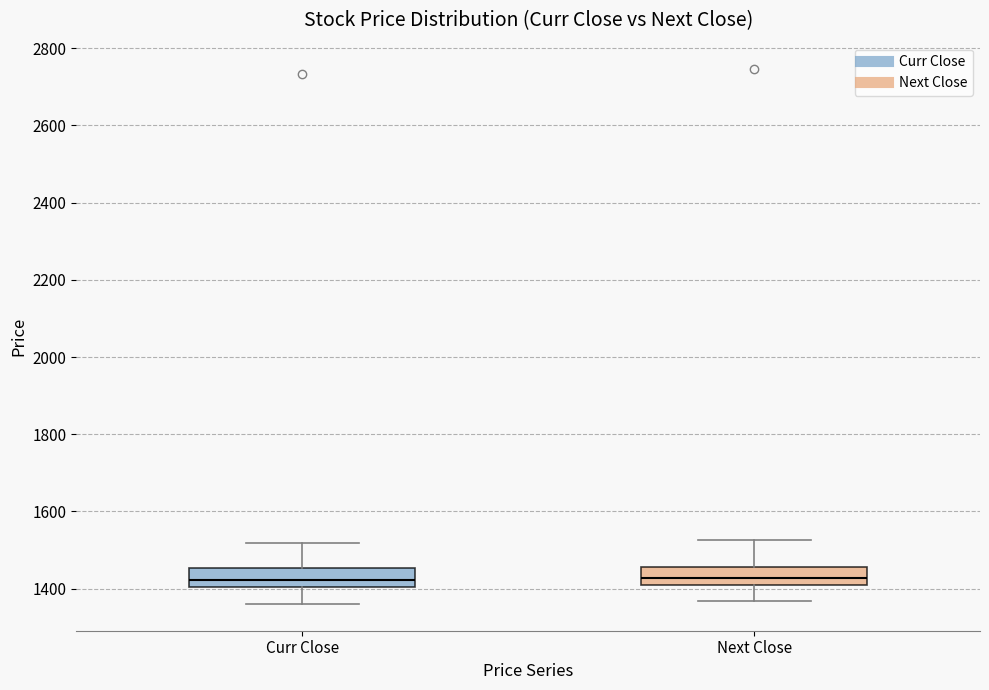

Reading left to right, read every box against the y-axis: the position of its median line, the range the box covers, and the ends of its whiskers. The values are not printed on the chart, so give them approximately, as read against the axis.

Curr Close: median 1420, box 1400 to 1460, whiskers 1360 to 1520
Next Close: median 1420 (inside the box), box 1420 to 1460, whiskers 1360 to 1520